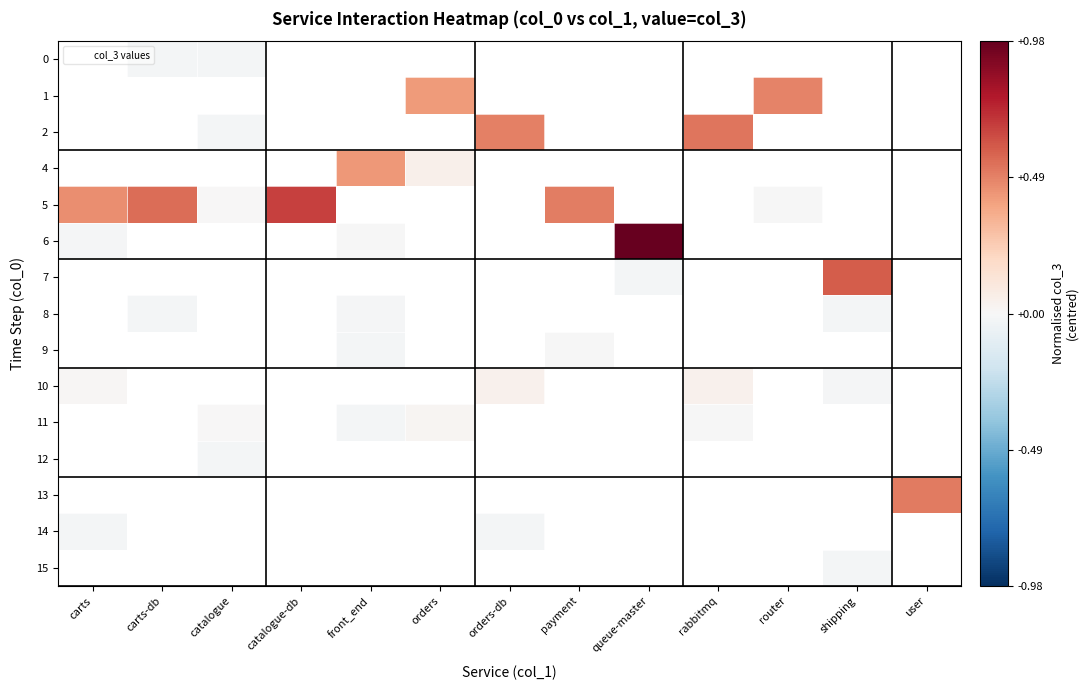

What is the maximum value shown in the chart?

1.0